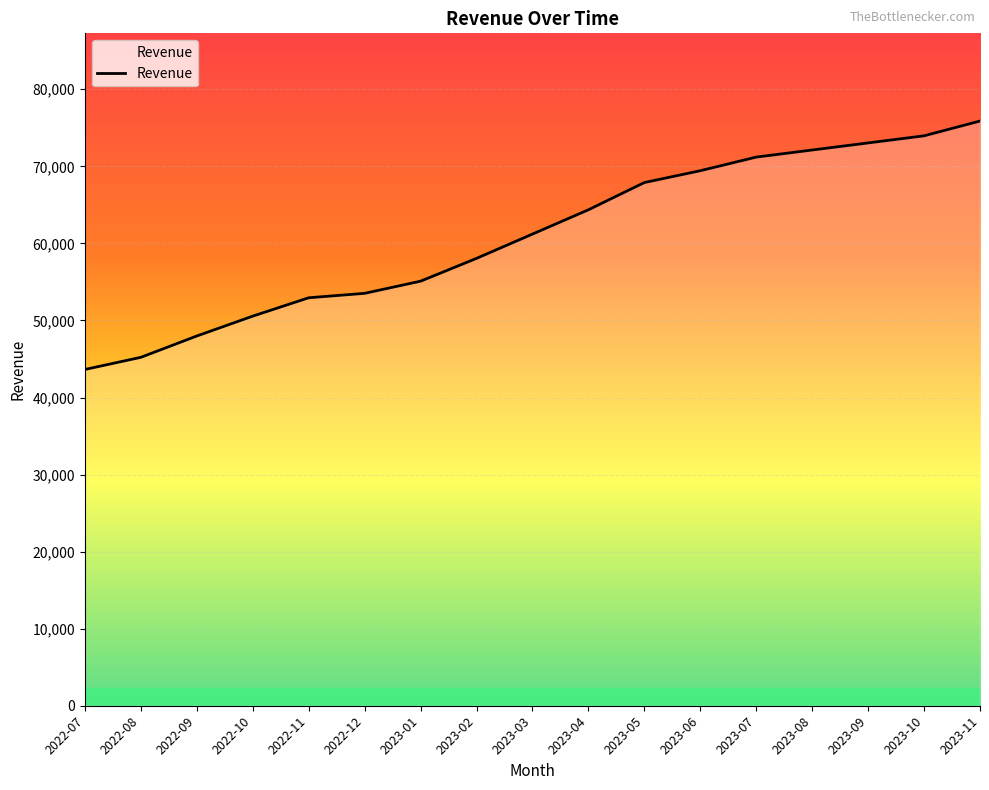

What is the average value?

60948